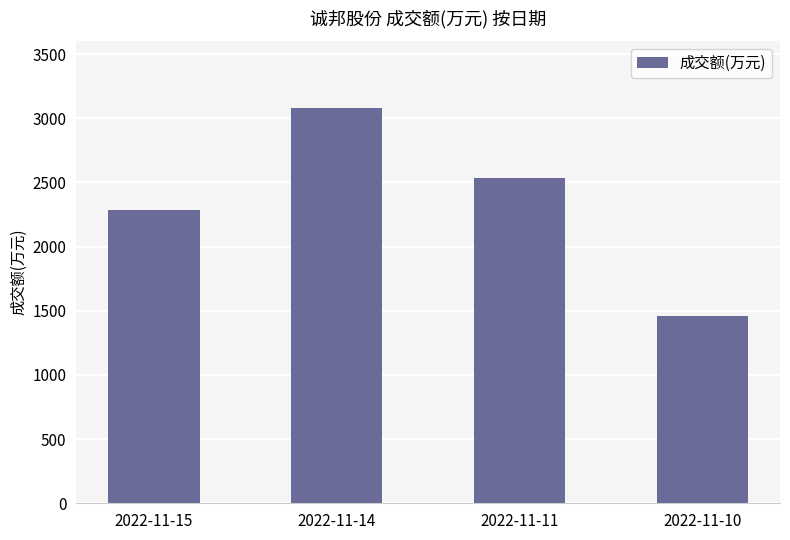

Rank the categories by value from highest to lowest.

2022-11-14, 2022-11-11, 2022-11-15, 2022-11-10